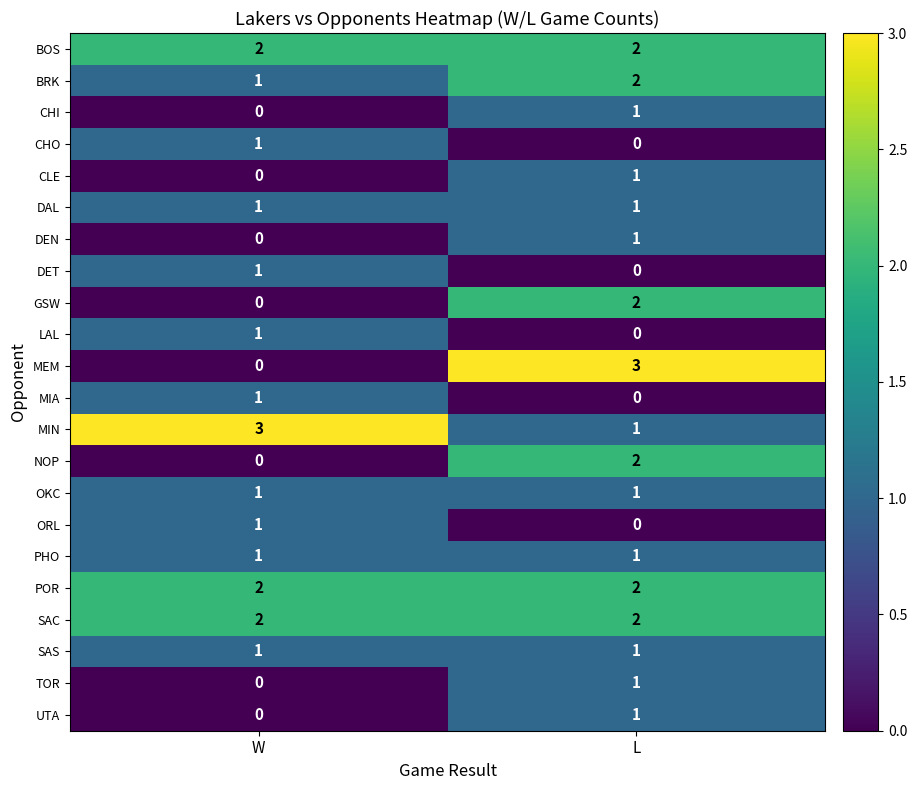

What is the maximum value shown in the chart?

3